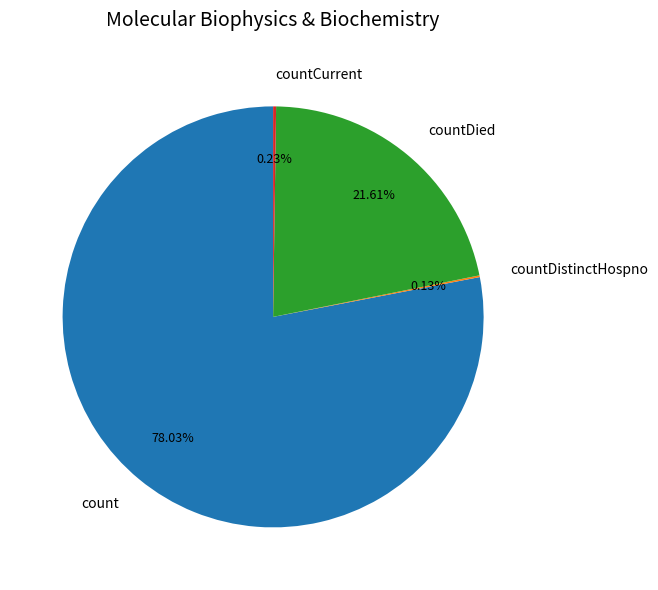

Which slice is the largest?

count